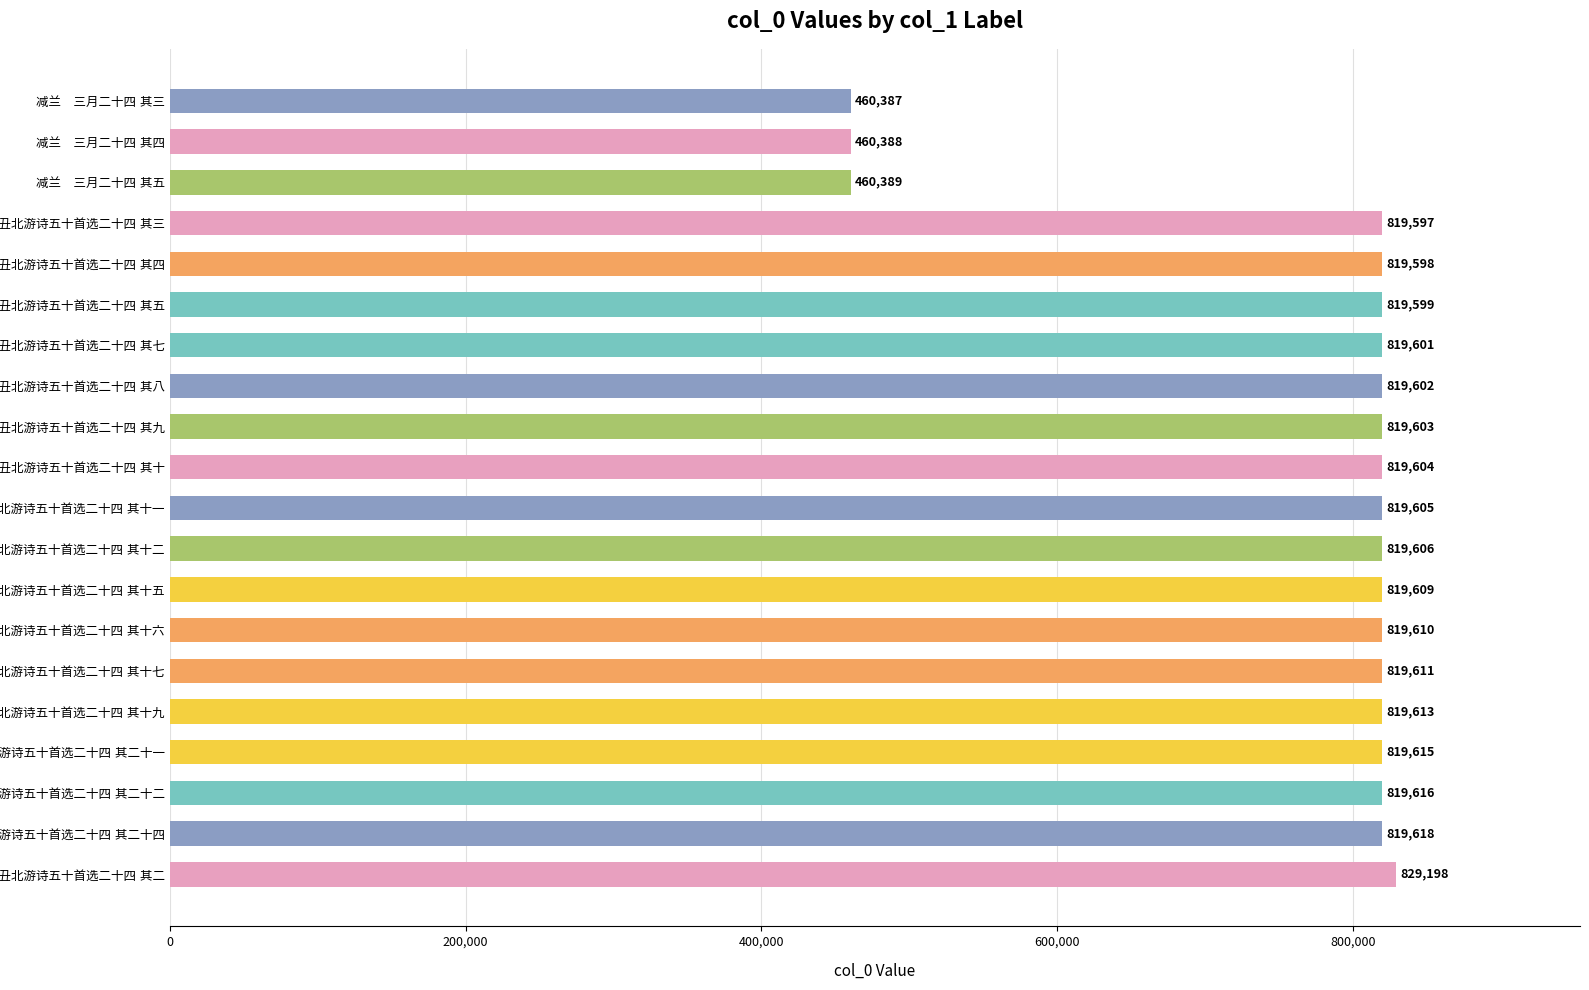

What is the maximum value shown in the chart?

829198